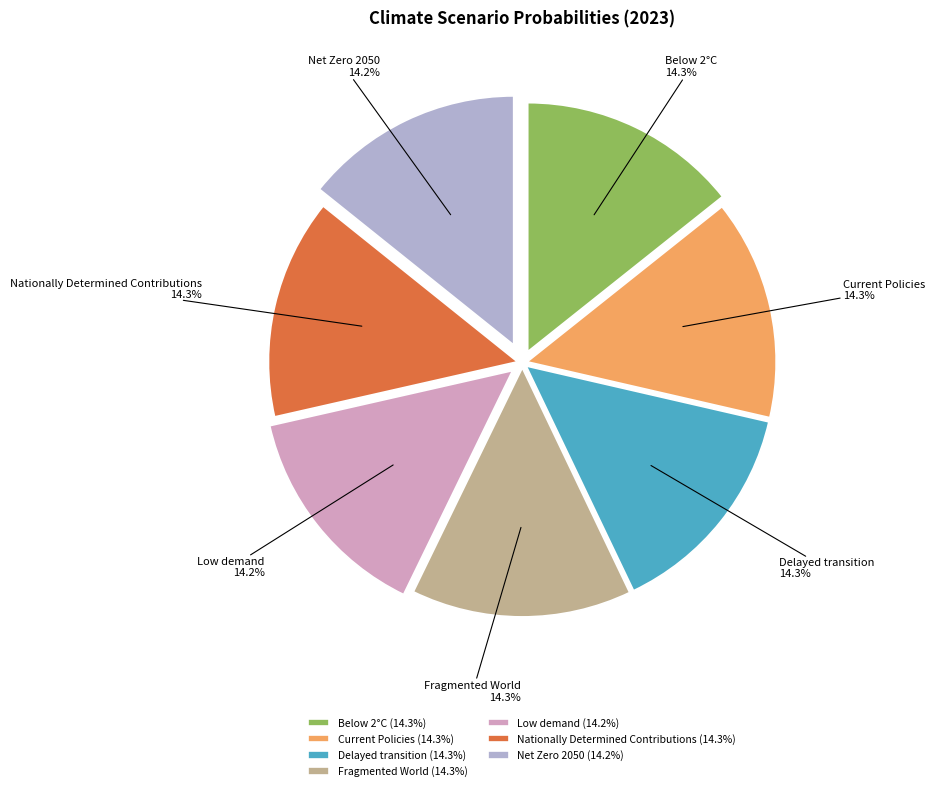

What portion of the pie excludes Low demand?

85.8%